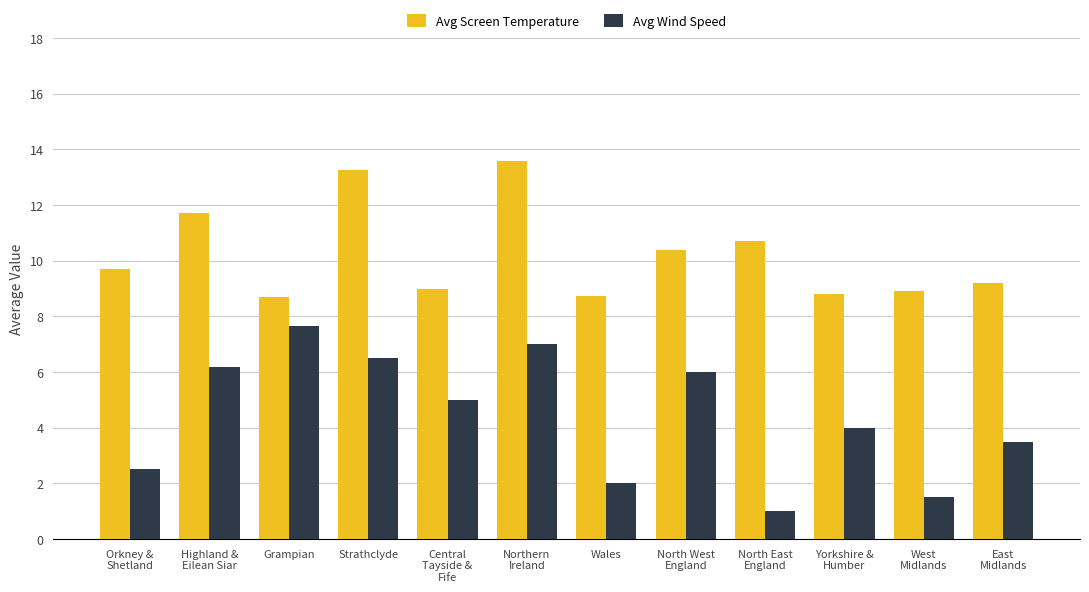

How many distinct data groups are displayed?

2